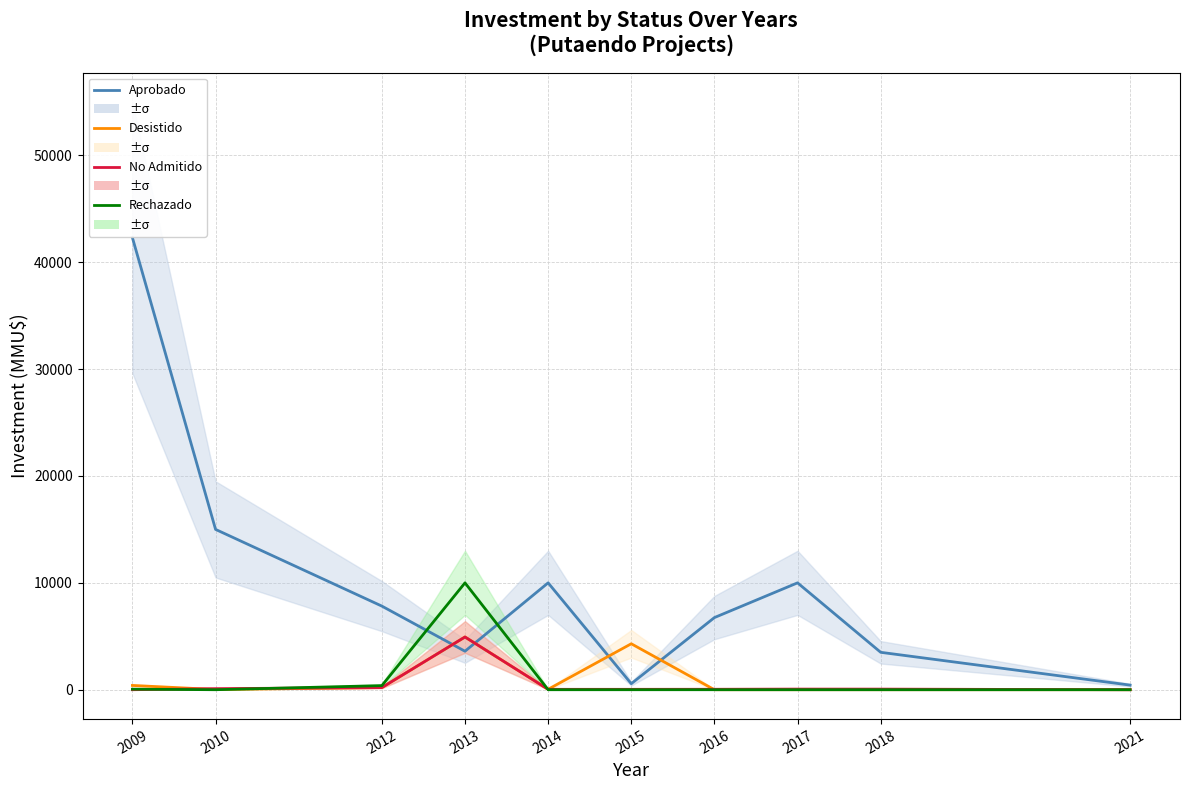

Which has a higher value, 2017 or 2013?

2017